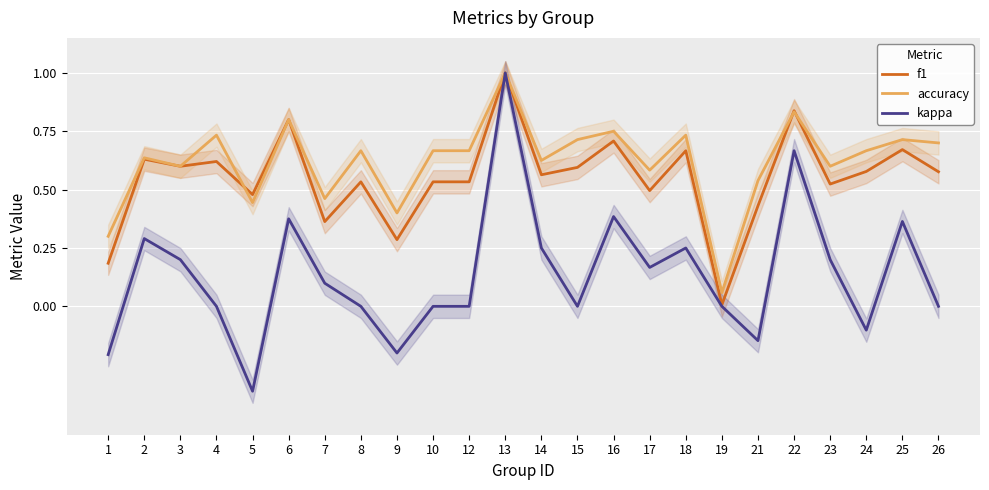

Reading right to left, extract all data points from this chart.

f1: 26=0.6	25=0.7	24=0.6	23=0.5	22=0.8	21=0.4	19=0.0	18=0.7	17=0.5	16=0.7	15=0.6	14=0.6	13=1.0	12=0.5	10=0.5	9=0.3	8=0.5	7=0.4	6=0.8	5=0.5	4=0.6	3=0.6	2=0.6	1=0.2
accuracy: 26=0.7	25=0.7	24=0.7	23=0.6	22=0.8	21=0.5	19=0.1	18=0.7	17=0.6	16=0.8	15=0.7	14=0.6	13=1.0	12=0.7	10=0.7	9=0.4	8=0.7	7=0.5	6=0.8	5=0.4	4=0.7	3=0.6	2=0.6	1=0.3
kappa: 26=0.0	25=0.4	24=-0.1	23=0.2	22=0.7	21=-0.1	19=0.0	18=0.3	17=0.2	16=0.4	15=0.0	14=0.2	13=1.0	12=0.0	10=0.0	9=-0.2	8=0.0	7=0.1	6=0.4	5=-0.4	4=0.0	3=0.2	2=0.3	1=-0.2